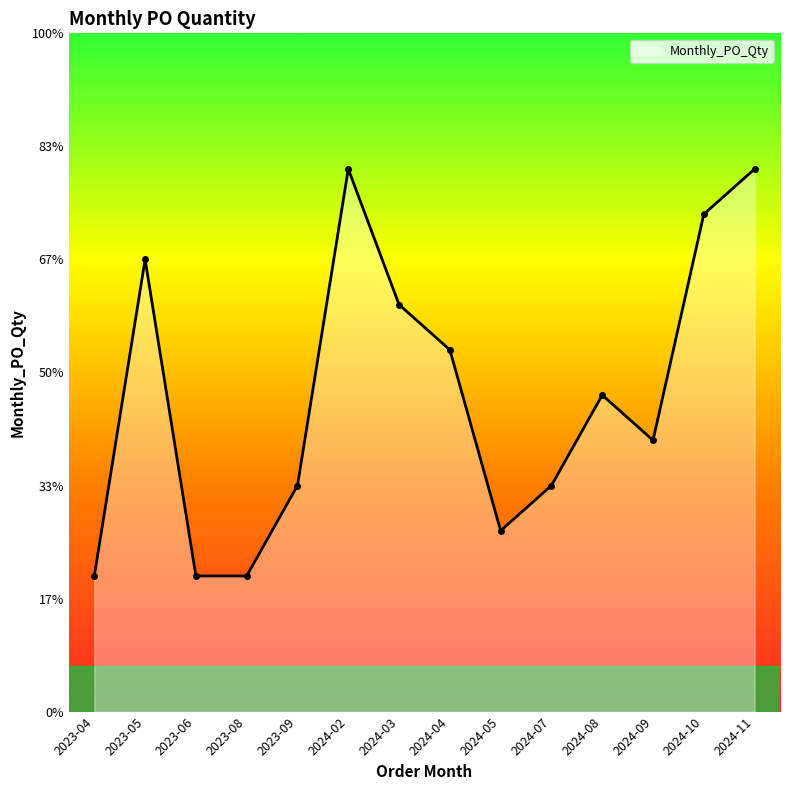

True or false: the data shows 11 at 2023-05.

False